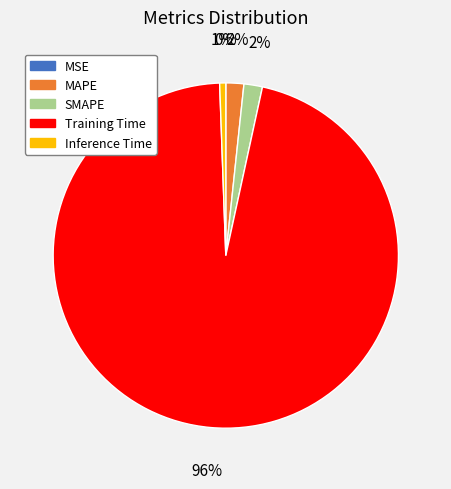

To the nearest percent, what is the average slice percentage?

20%